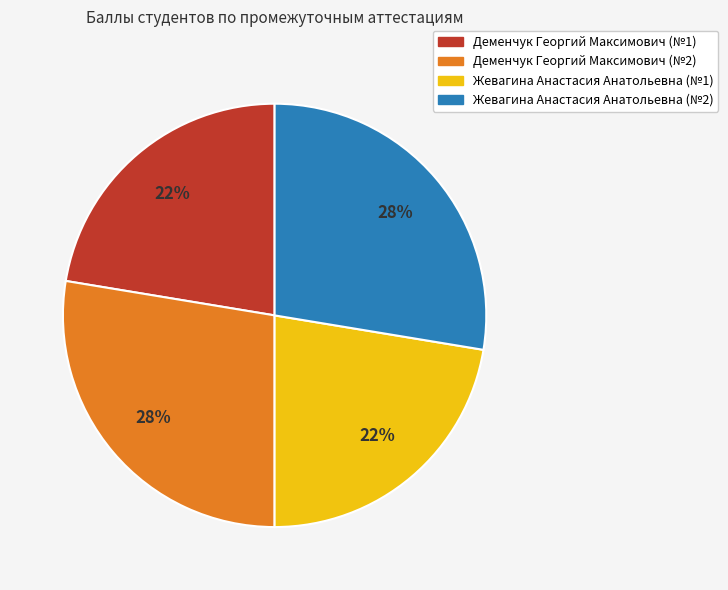

Is the sum of Деменчук Георгий Максимович (№1) and Жевагина Анастасия Анатольевна (№1) greater than half?

No